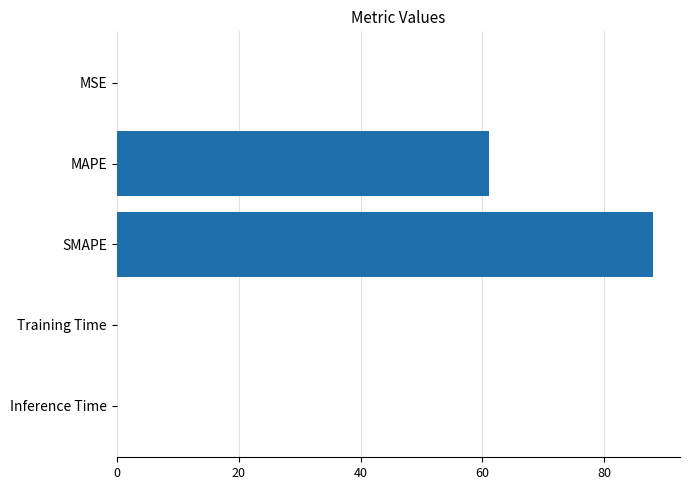

Between MSE and SMAPE, which is larger?

SMAPE